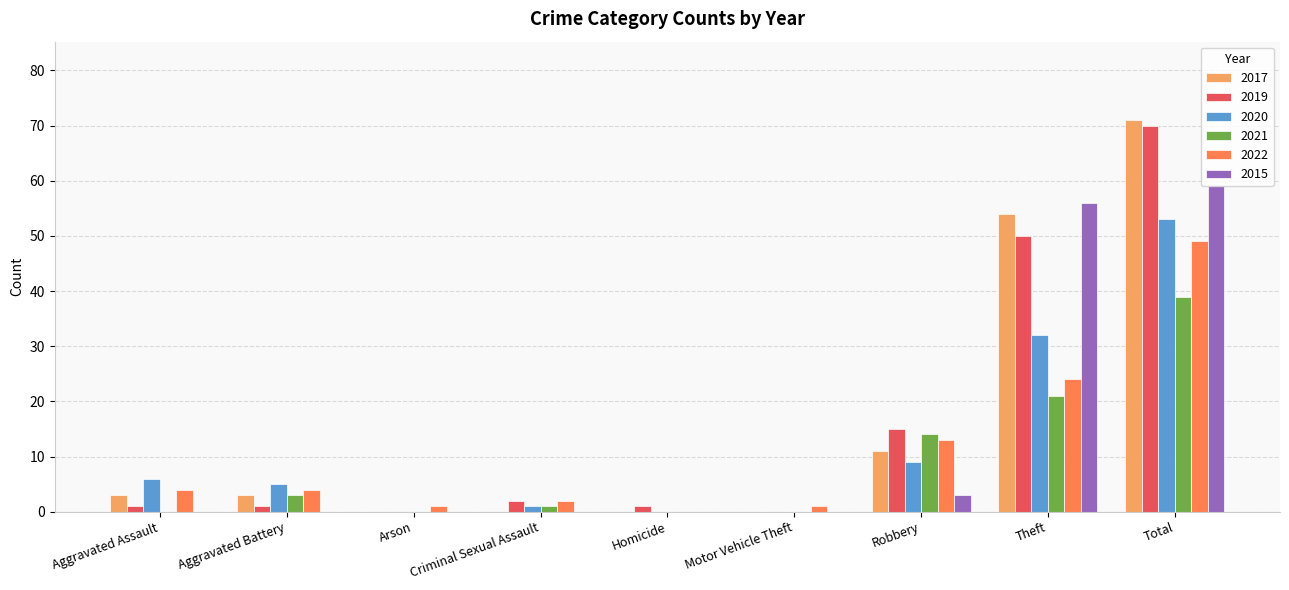

How many data points does each series have?

9